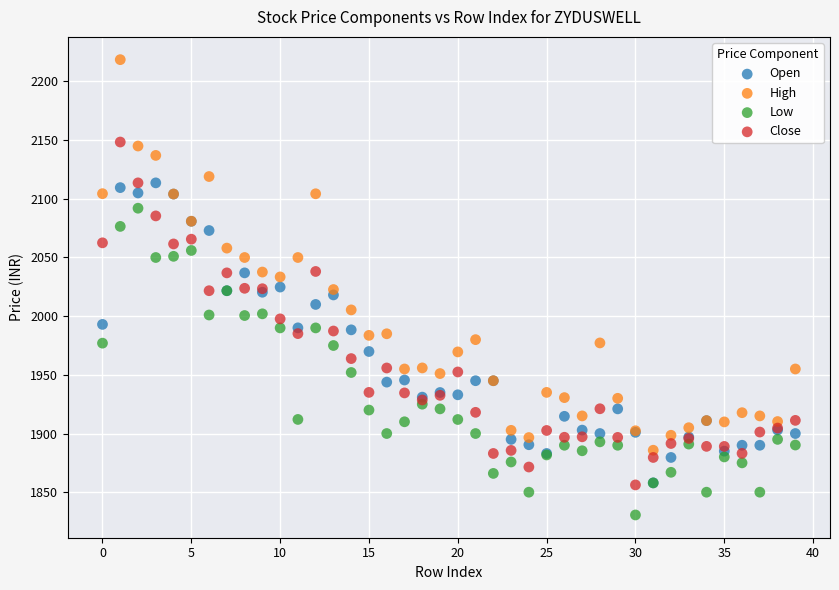

Which series has the largest Y range (max minus min)?

High